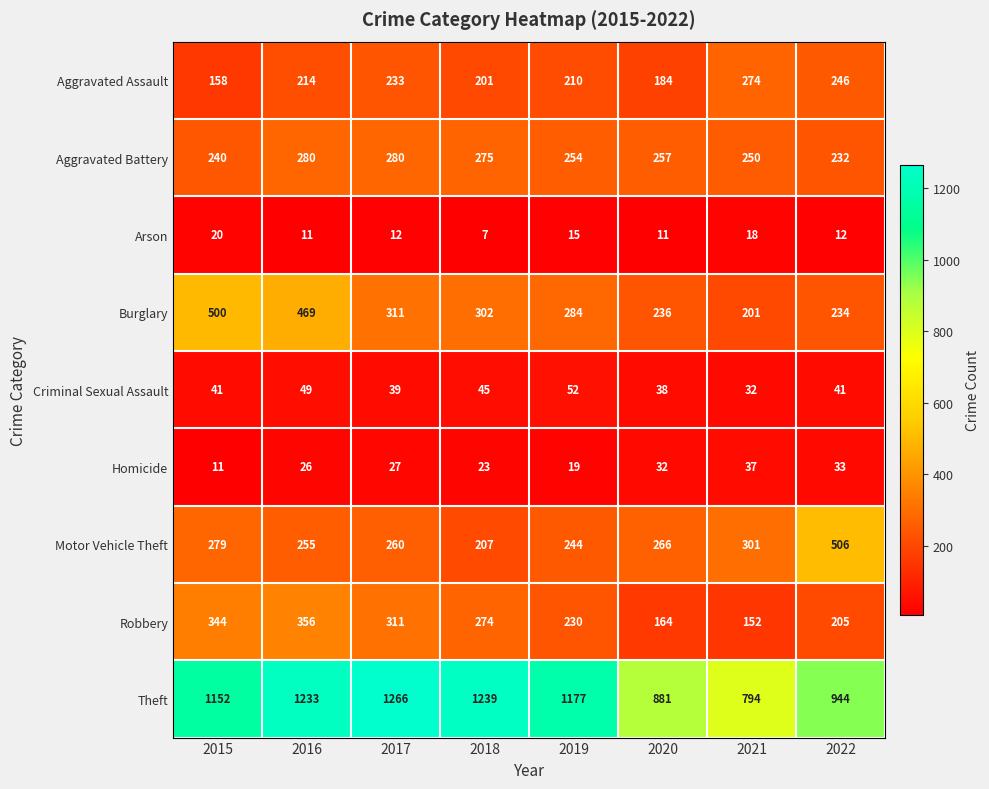

At which label does Robbery first exceed 274?

2015